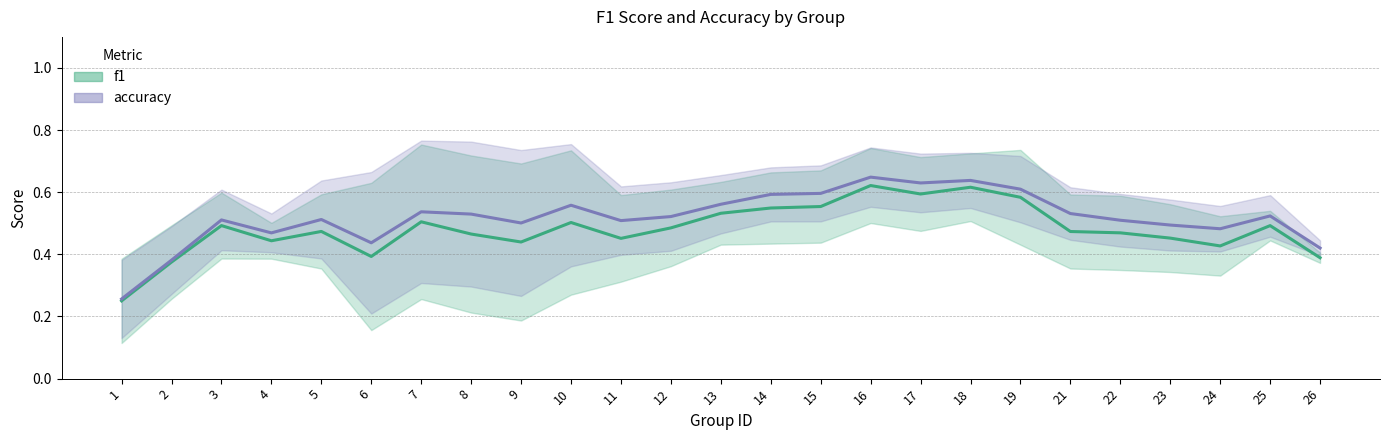

At which category is the sum across all series the highest?

16